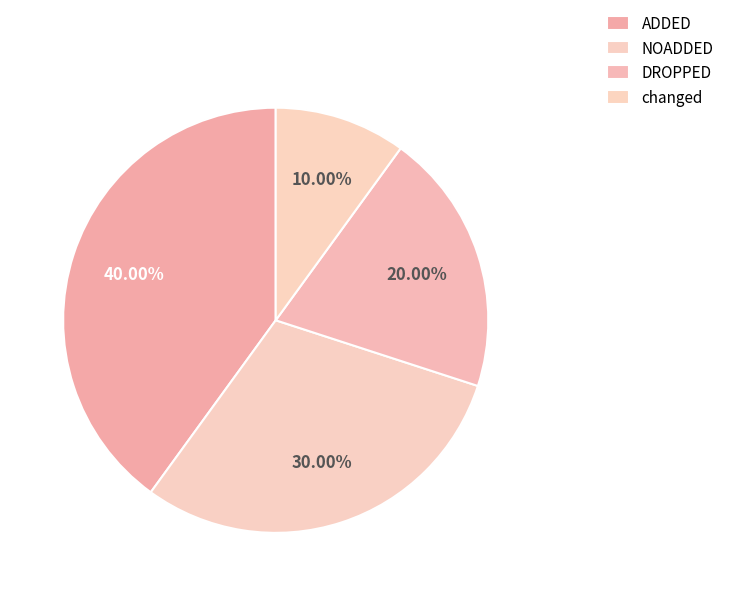

Count the number of slices in the pie.

4